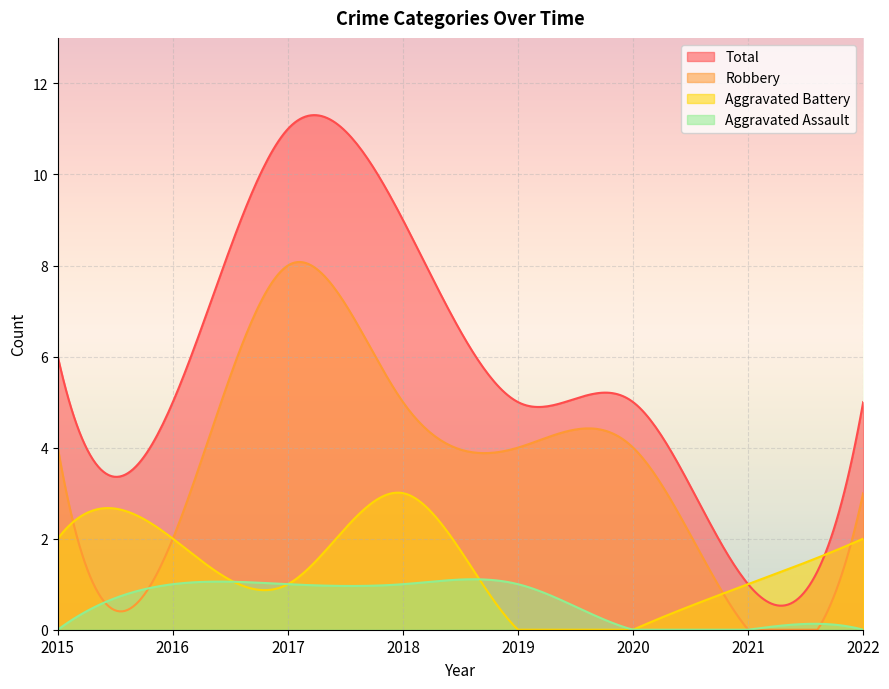

How many lines are shown in the chart?

4